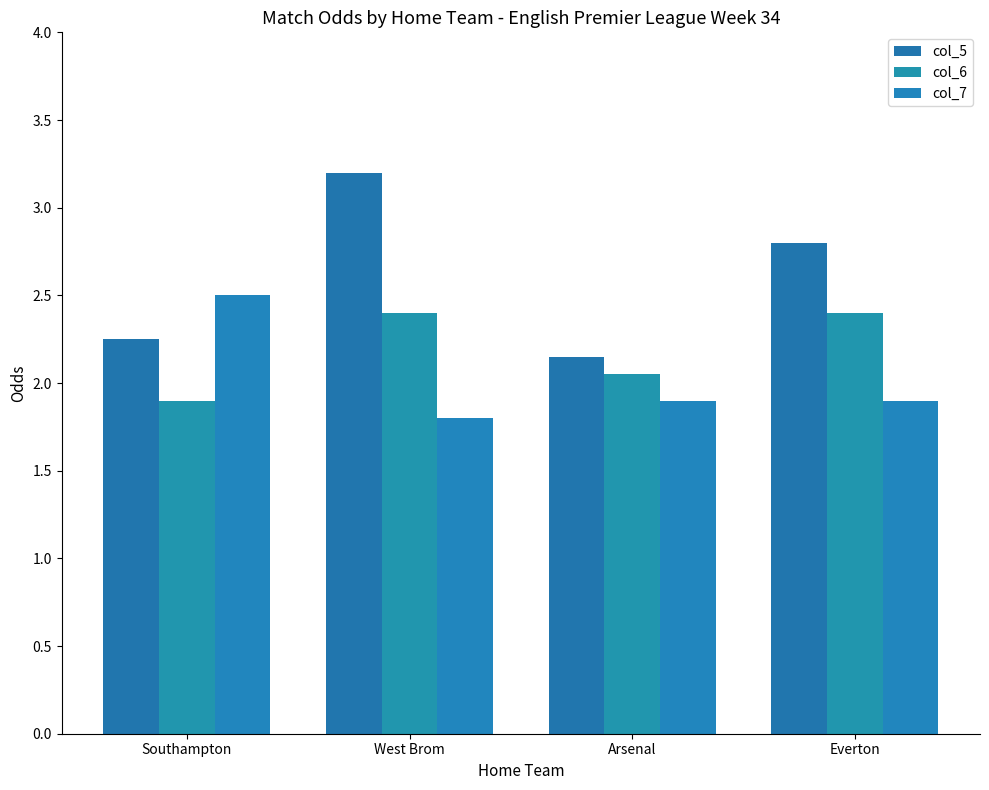

True or false: col_6 has a value of 0.6 at Arsenal.

False